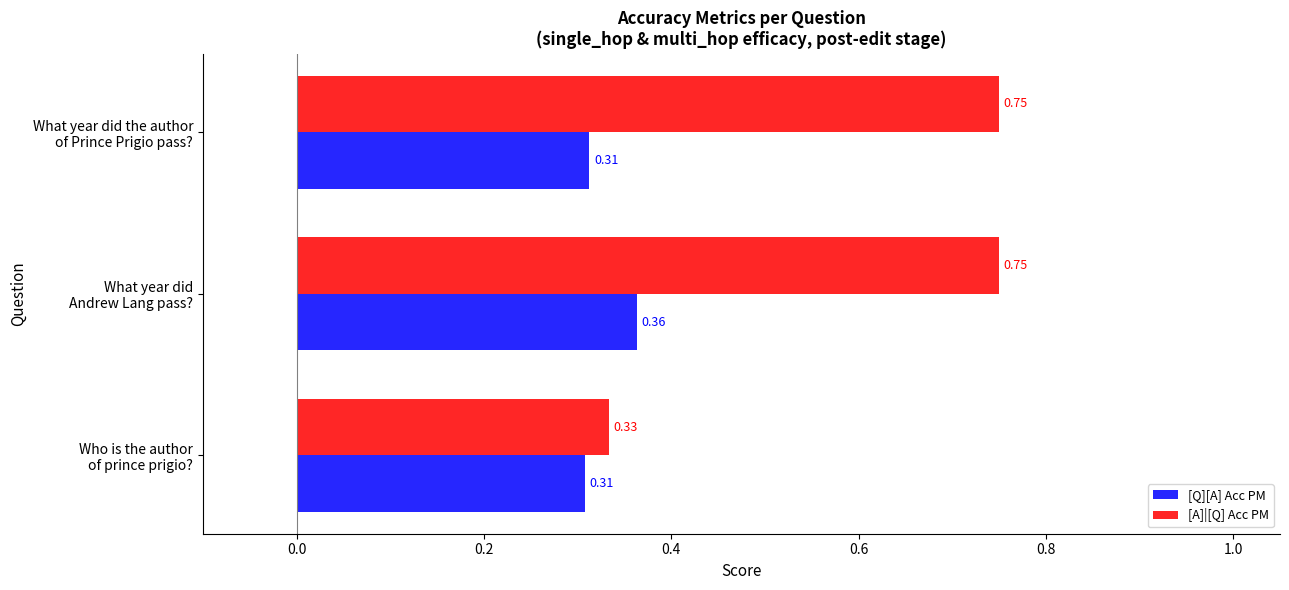

What is the sum of all [Q][A] Acc PM values?

1.0